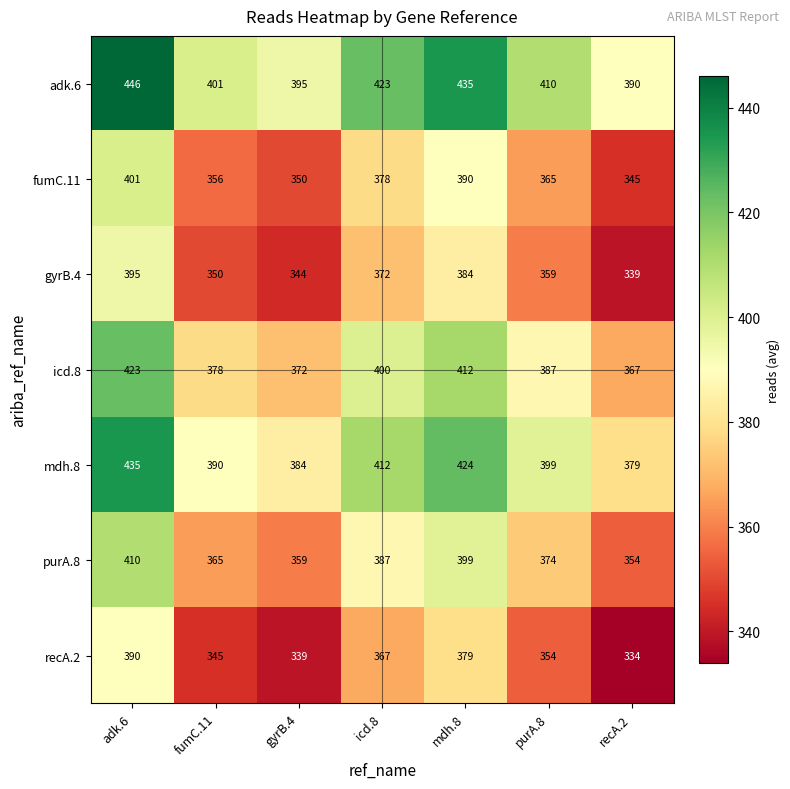

Which series has the largest total across all categories?

adk.6